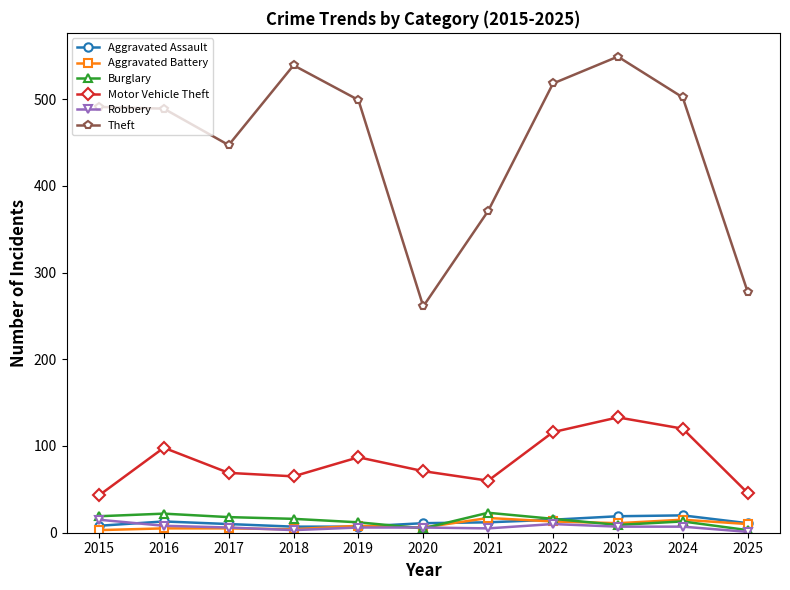

What is the value of the Theft point at the 8th from the left?

518